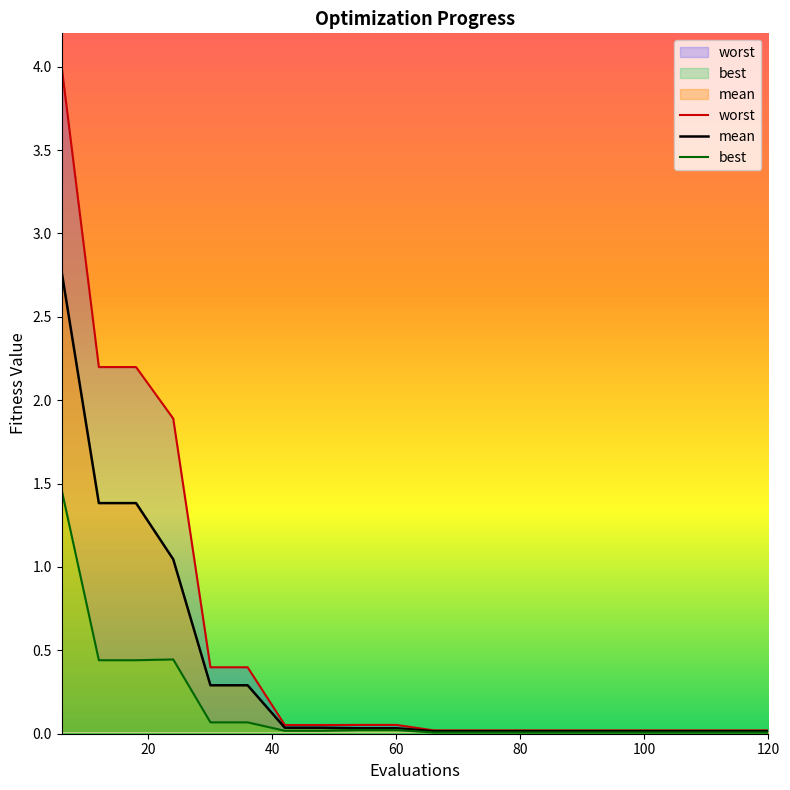

What is the difference between the second highest and minimum values in the mean series?

1.4